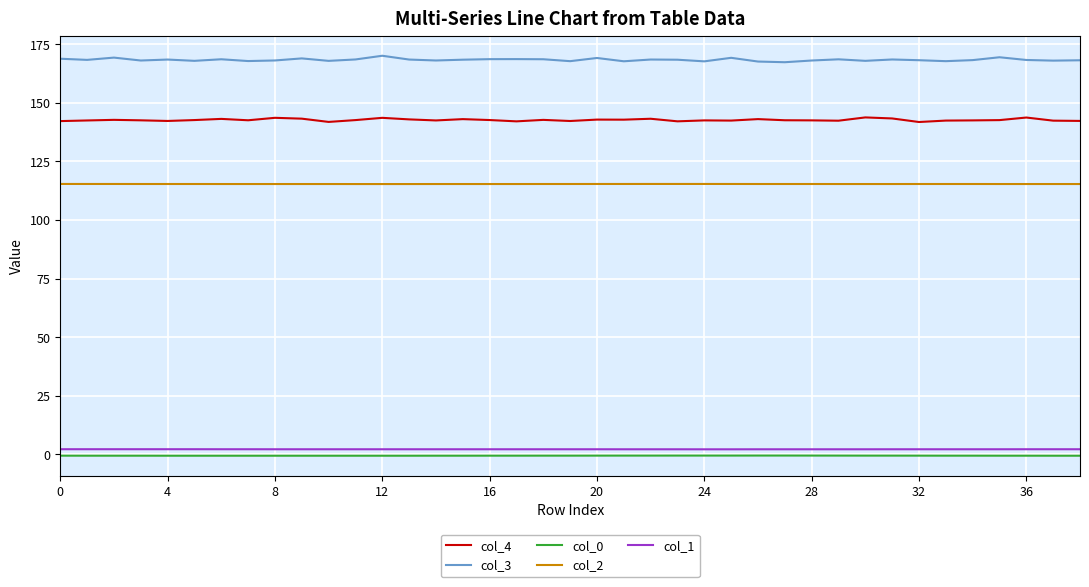

True or false: col_1 and col_4 intersect in this chart.

False